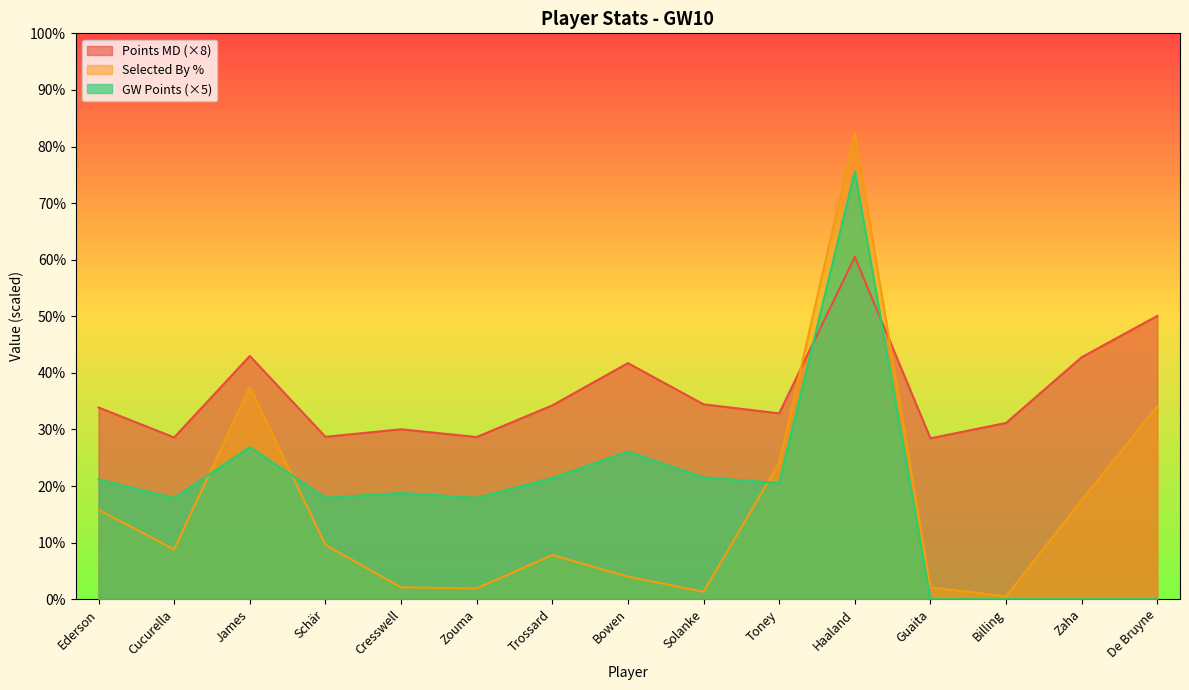

Reading right to left, list all the values displayed in this chart.

points_md: 50.1	42.8	31.1	28.4	60.5	32.8	34.4	41.7	34.2	28.7	30.0	28.7	43.0	28.6	33.9
selected_by_percent: 34.1	17.5	0.5	2.1	82.4	24.1	1.3	4.0	7.8	1.9	2.1	9.6	37.5	8.8	15.8
gw_points: 0.0	0.0	0.0	0.0	75.6	20.5	21.5	26.1	21.4	17.9	18.8	17.9	26.9	17.9	21.2